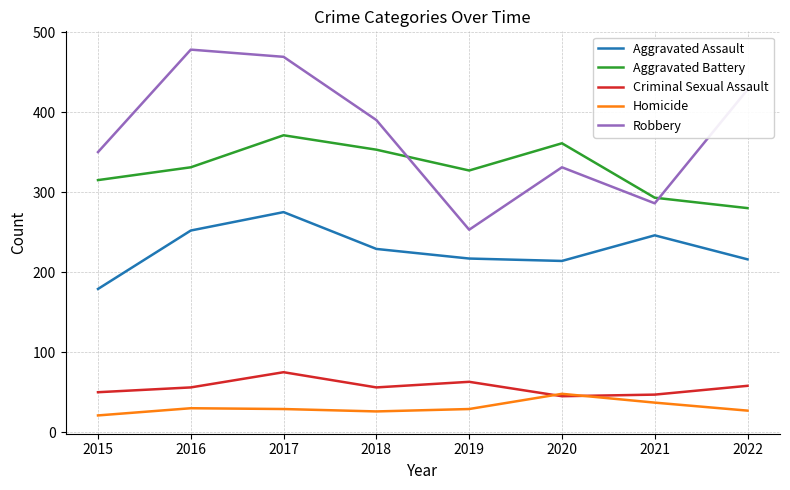

True or false: Robbery and Aggravated Assault cross at least once.

False